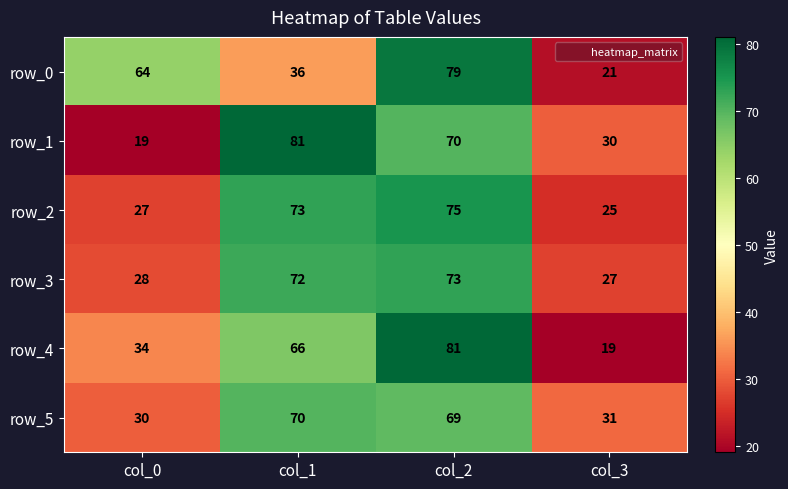

What is the difference between the highest and lowest values at col_3?

12